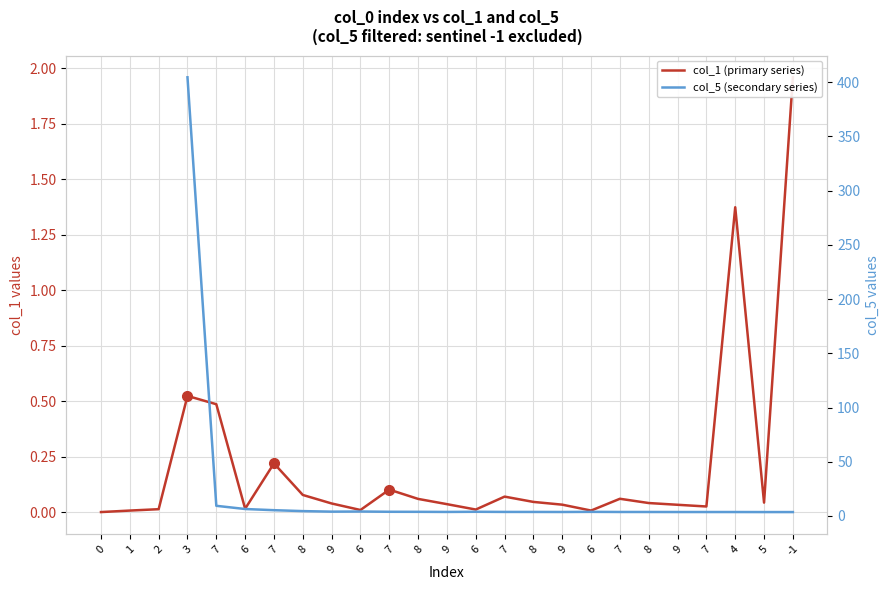

The value at 9 is 0.0. True or false?

False